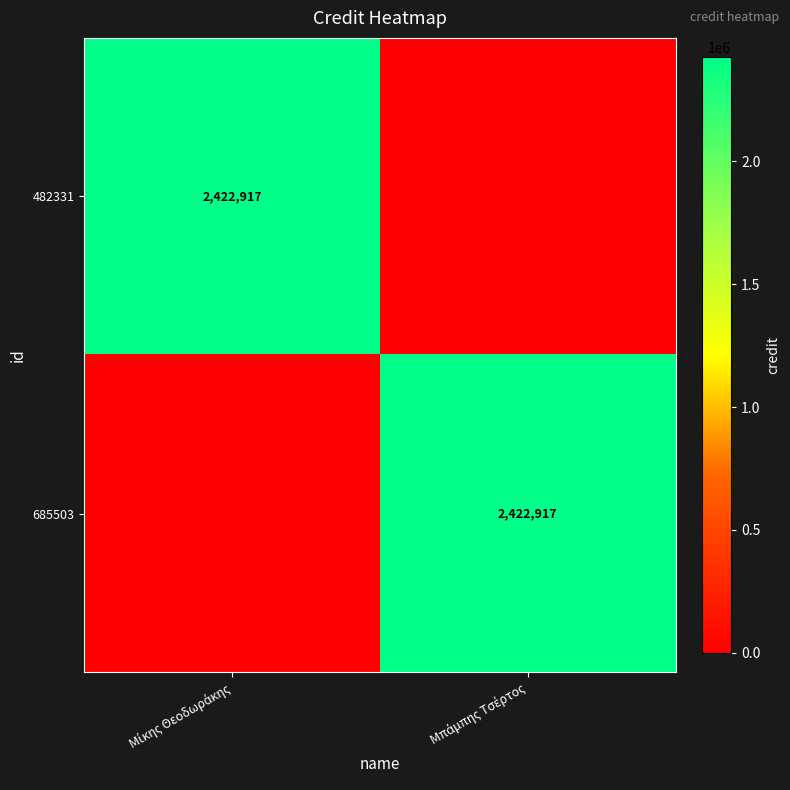

The 482331 series shows 762671 at Μίκης Θεοδωράκης. True or false?

False